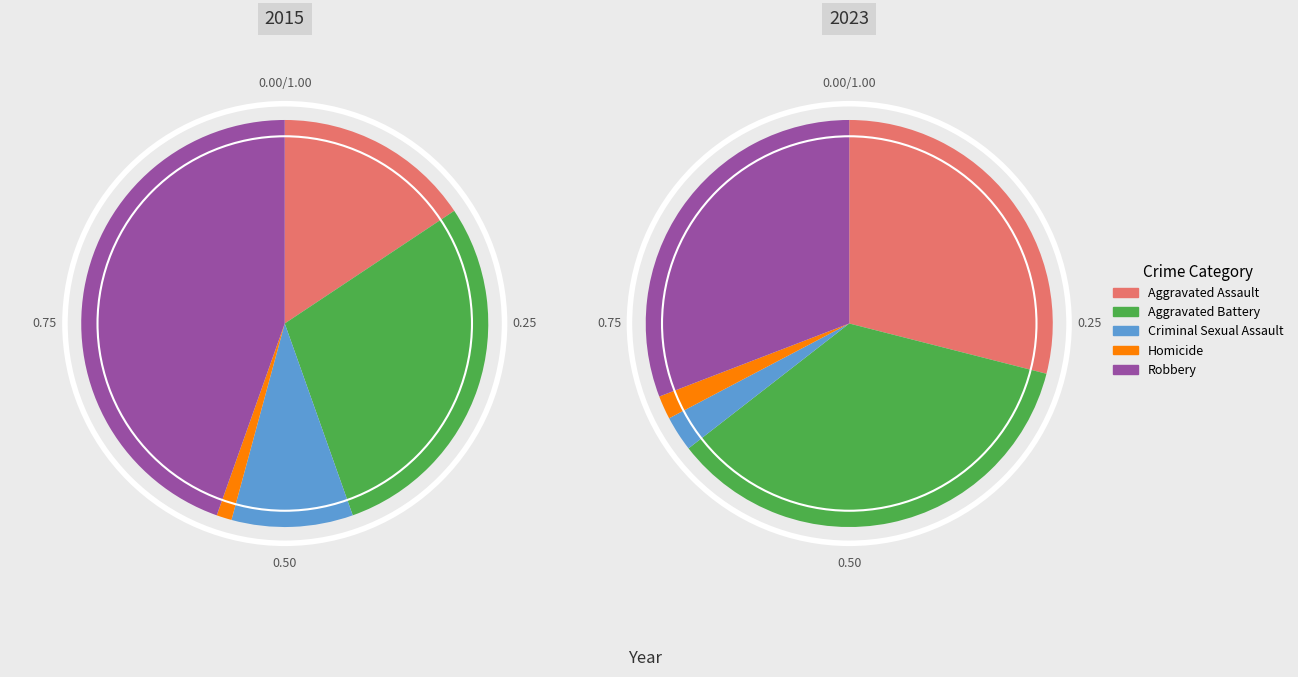

Which category has the biggest portion of the pie?

Aggravated Battery